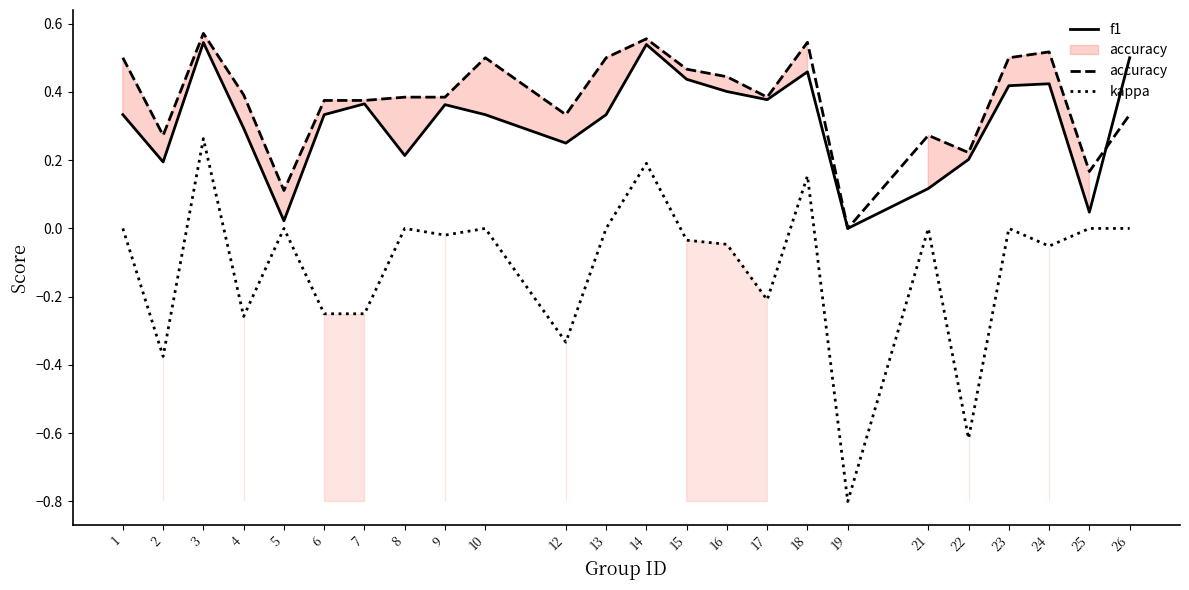

How many interior local valleys does the kappa series have?

8